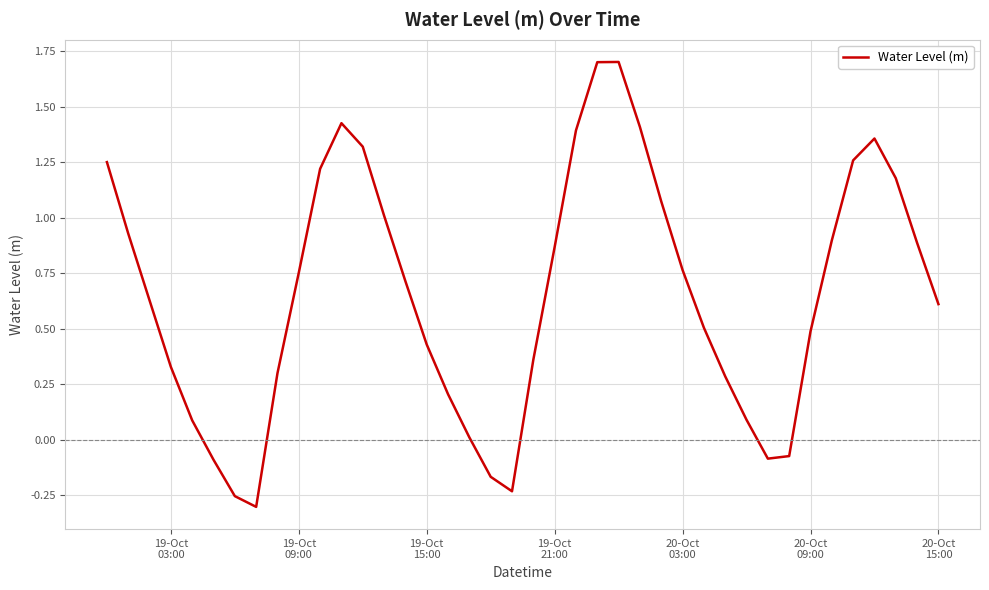

What is the greatest value displayed?

1.7